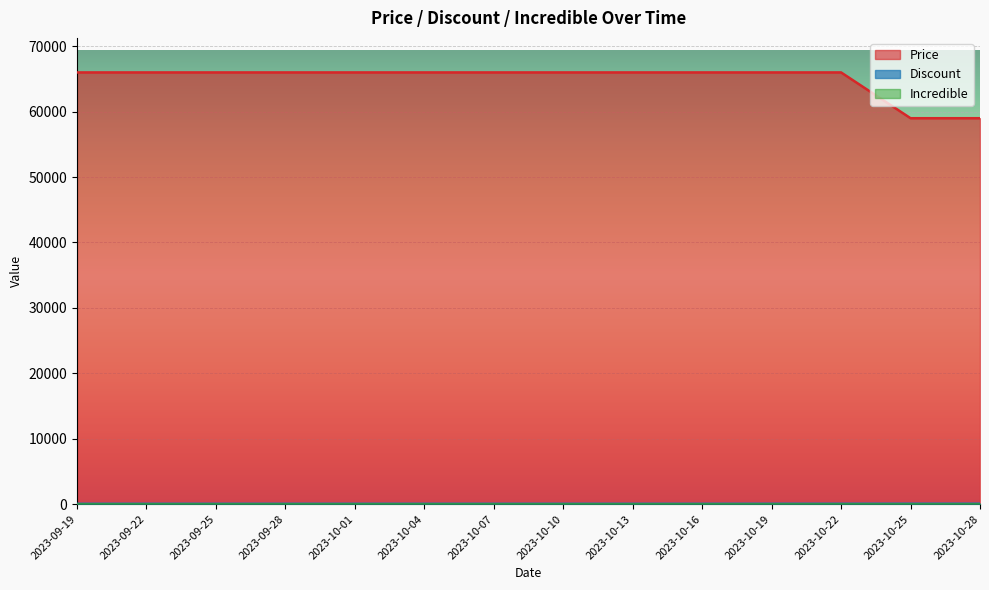

How many lines are shown in the chart?

3